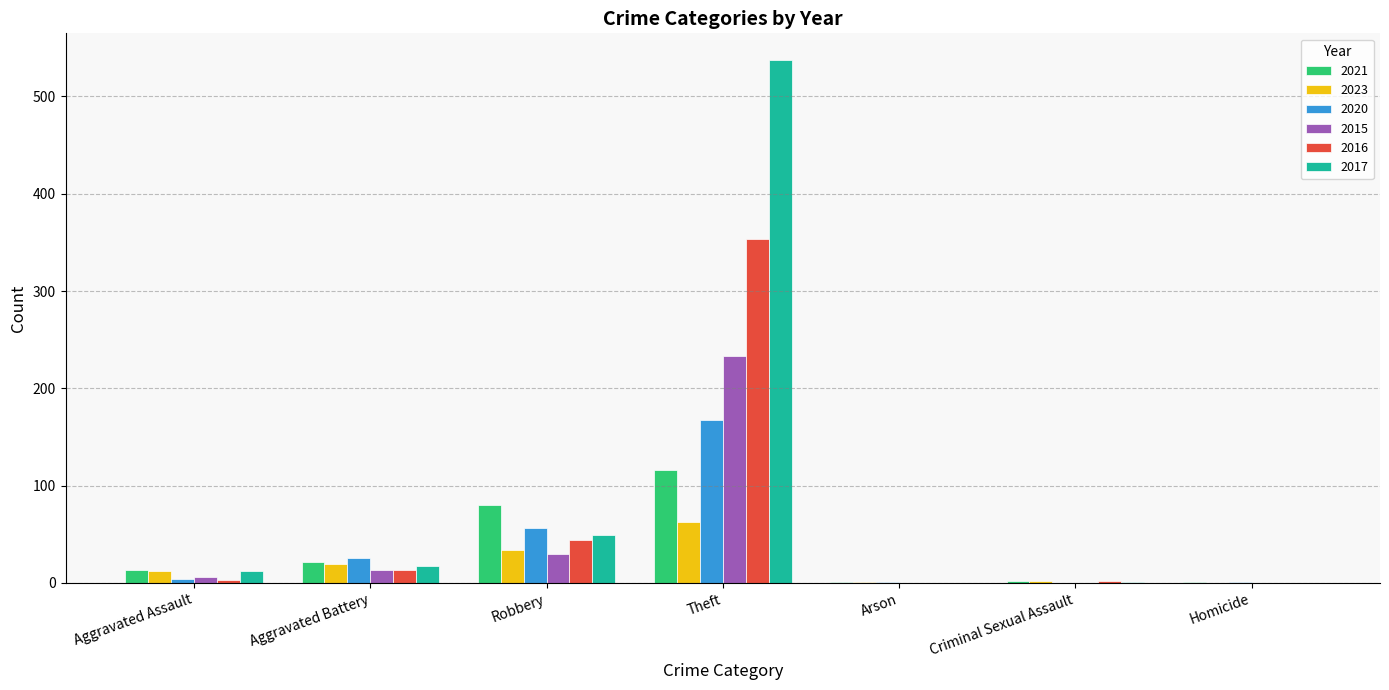

What is the maximum value shown in the chart?

538